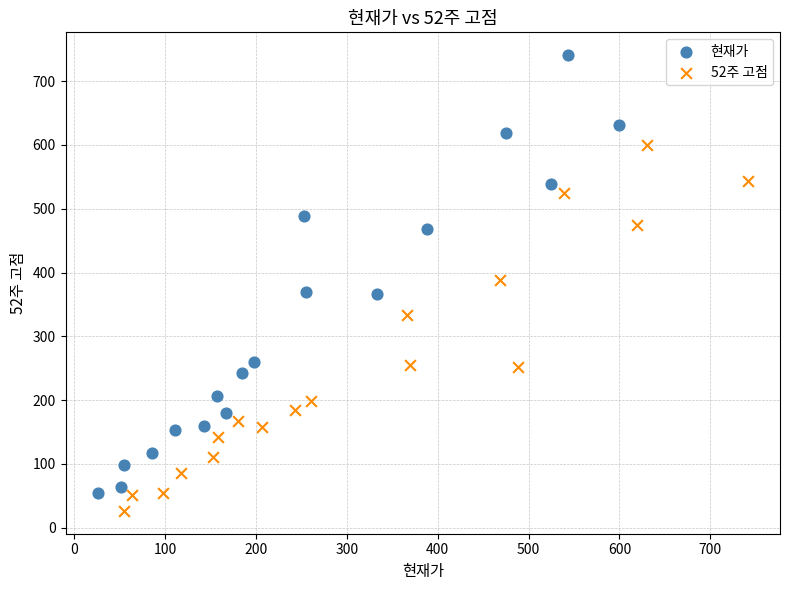

Which series reaches the maximum Y coordinate?

현재가